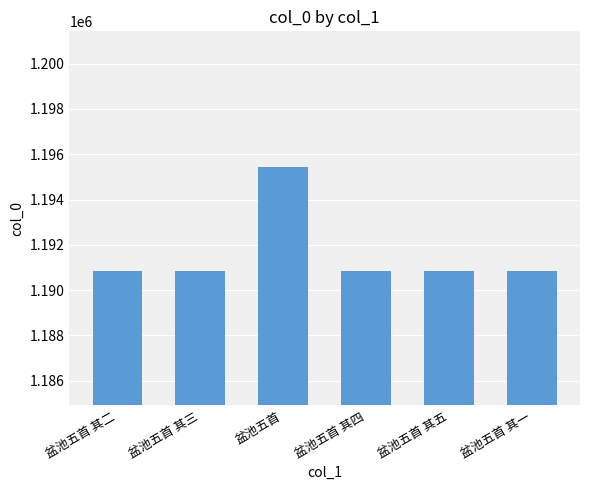

What is the maximum value shown in the chart?

1195453